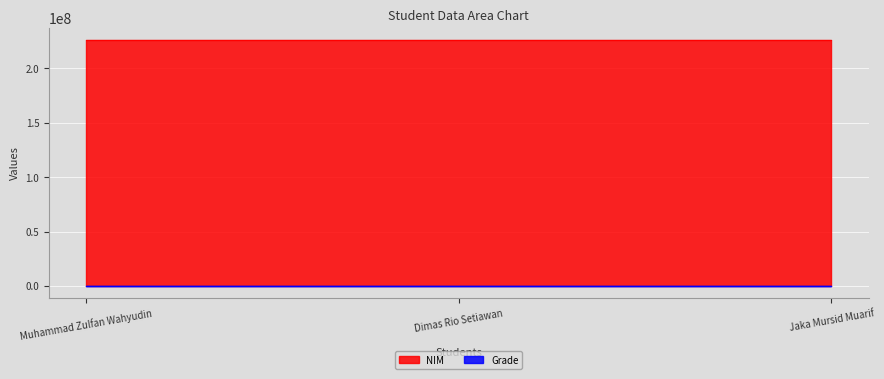

What is the average value of the Grade series?

12